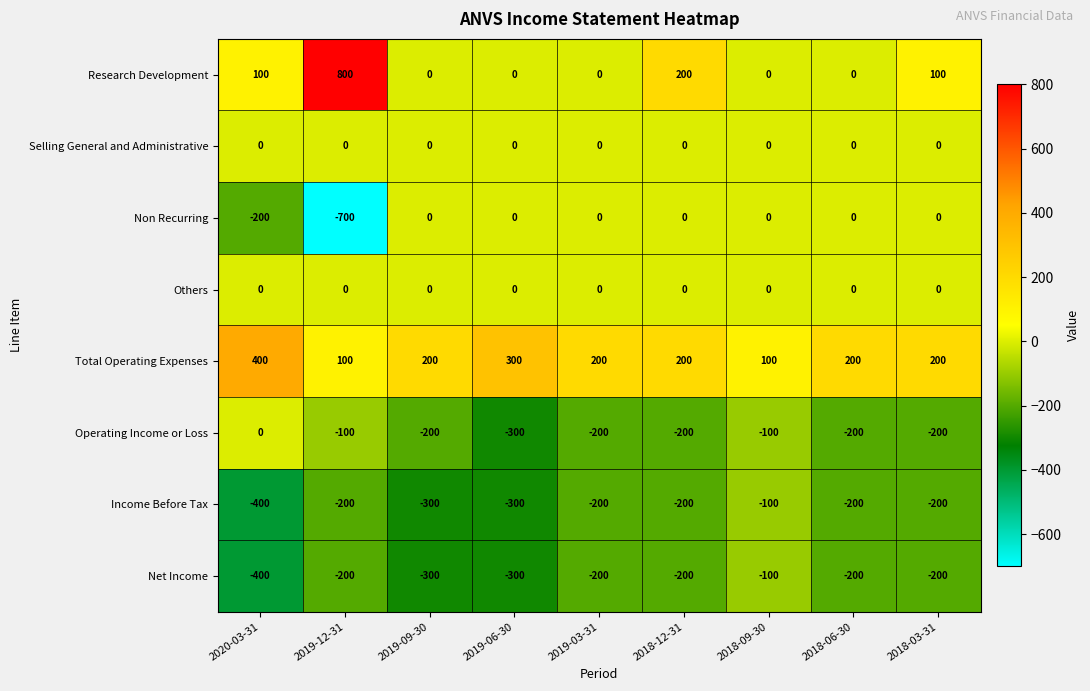

The value of Research Development at 2018-06-30 is 0. True or false?

True